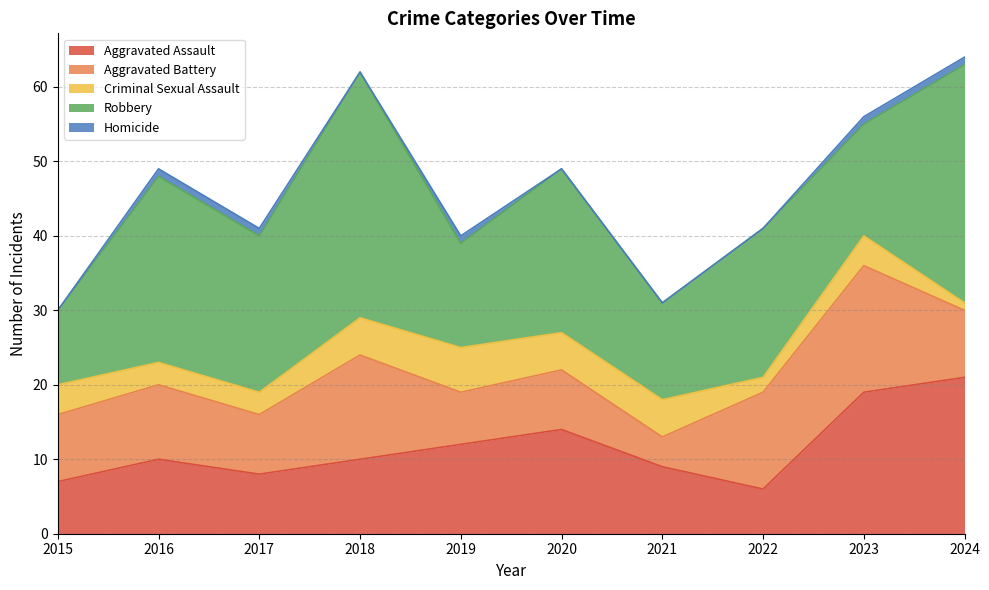

Read the Aggravated Assault value at 2022, to the nearest 10.

10